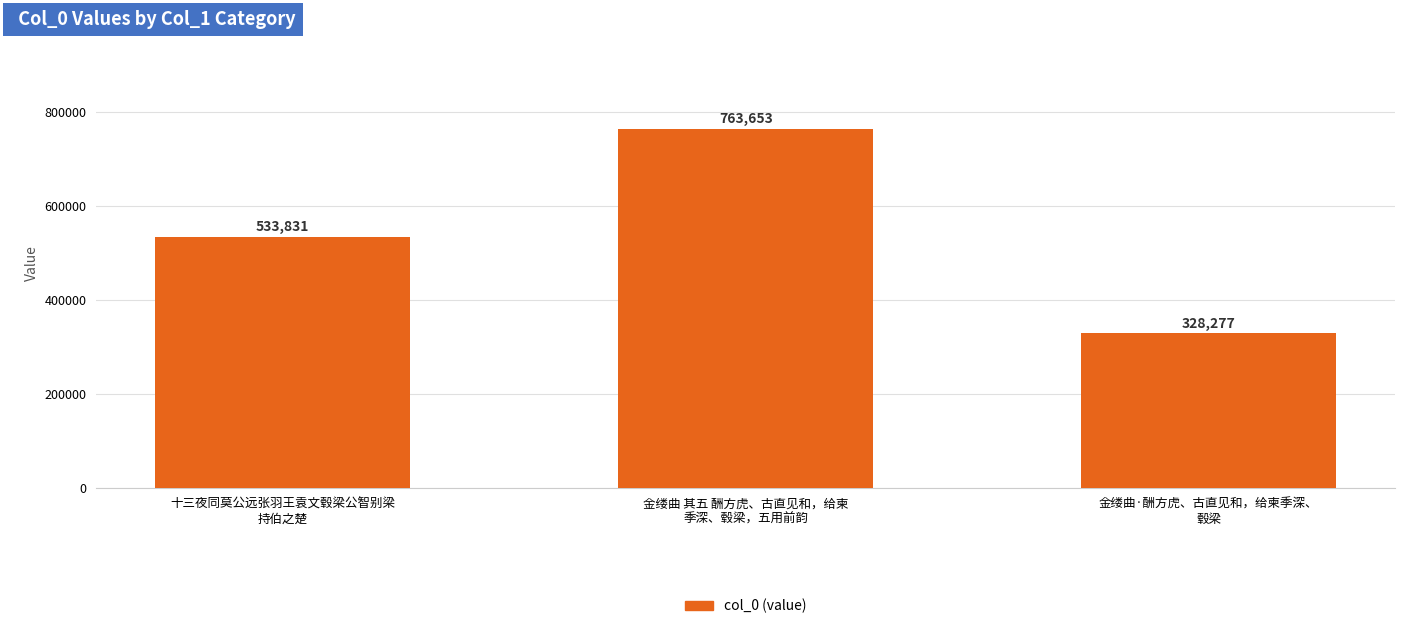

What position from the left is 金缕曲·酬方虎、古直见和，给柬季深、
毂梁?

3